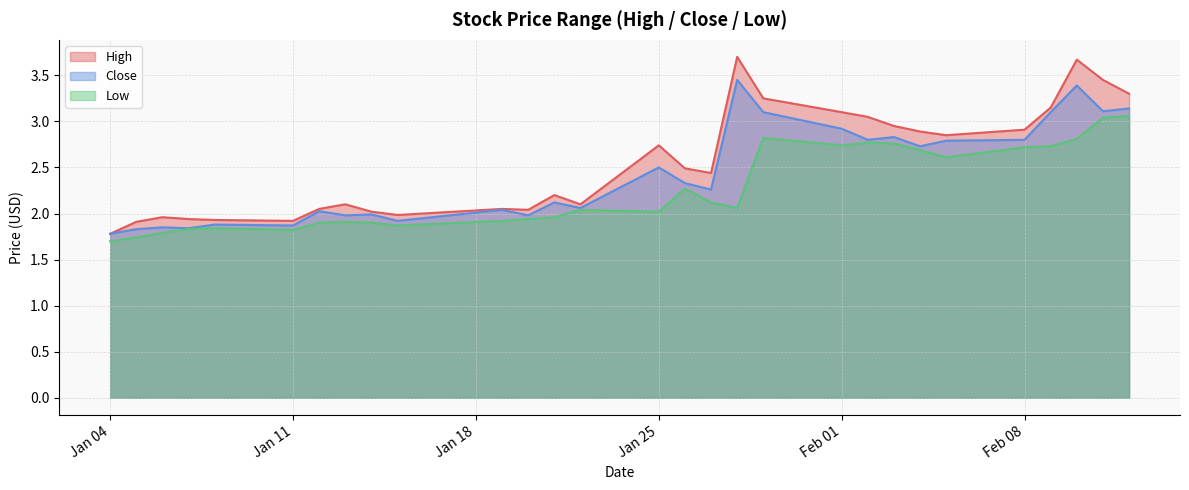

What is the total value across all series at 2021-01-20?

6.0